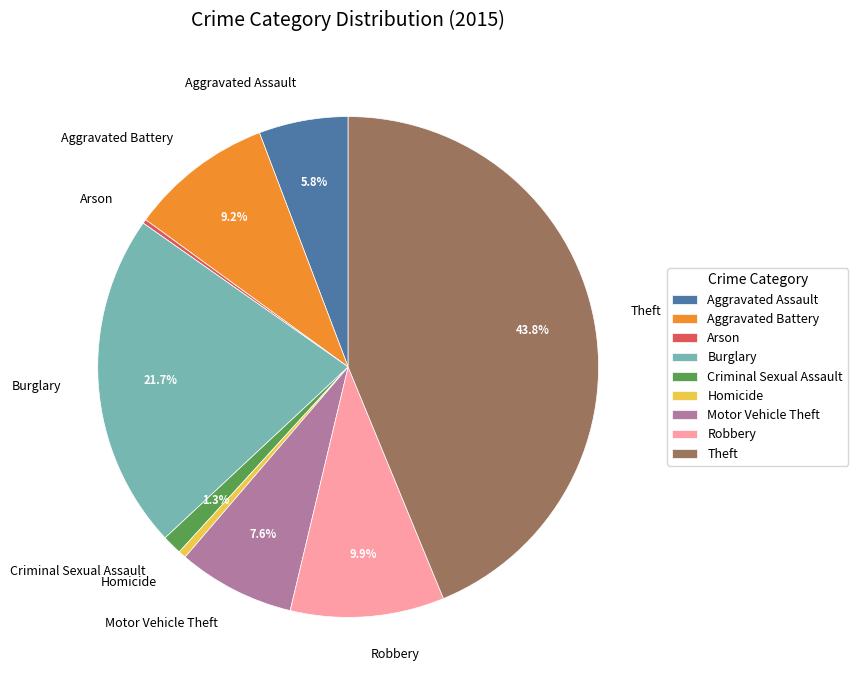

Does Aggravated Assault account for over 50% of the chart?

No